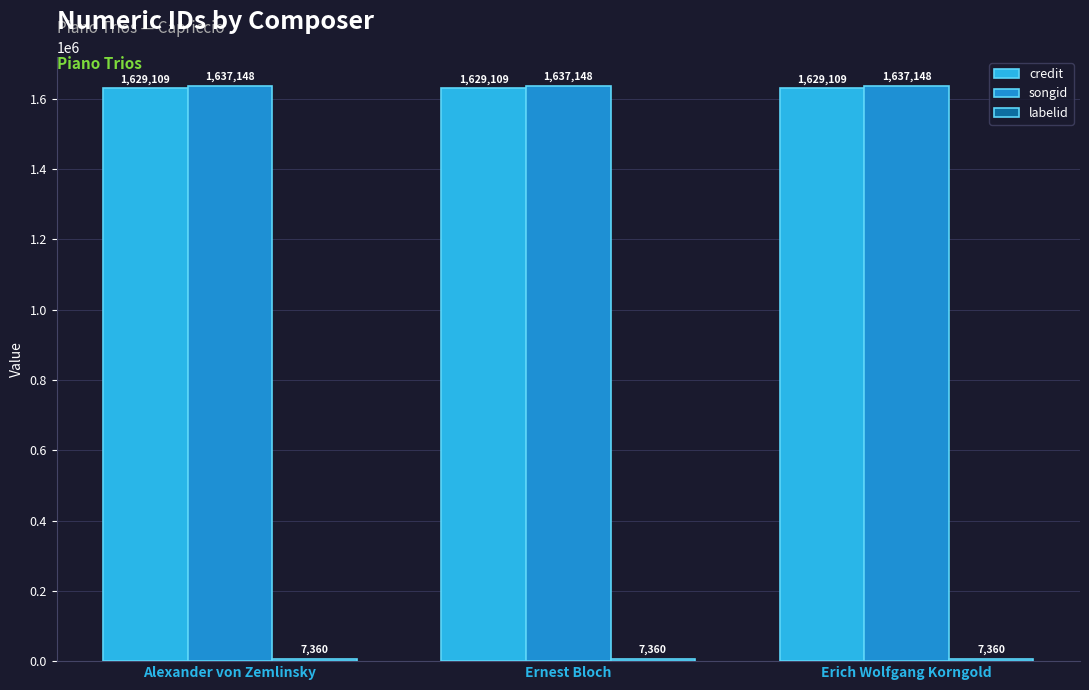

How many data points does each series have?

3